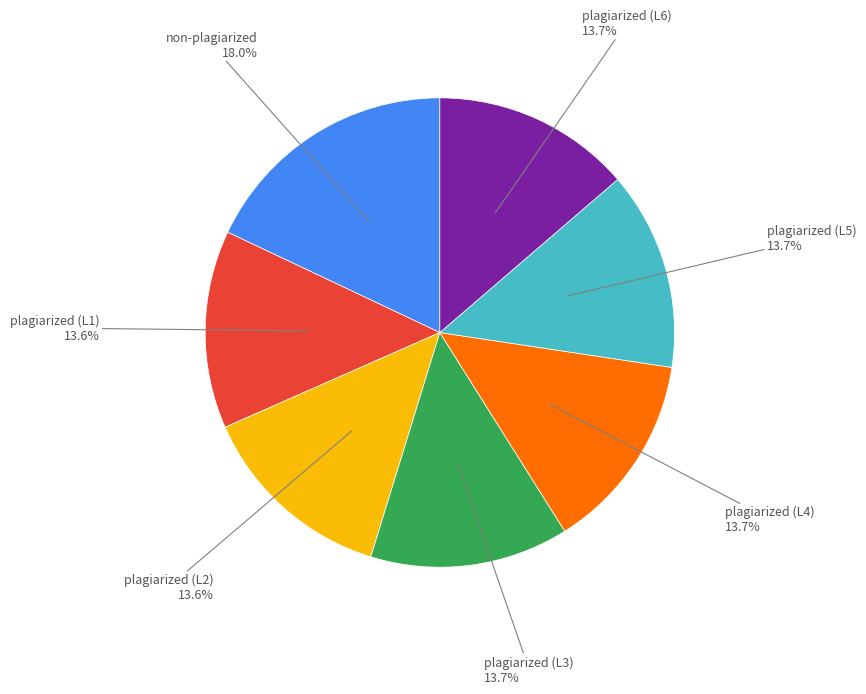

Is there any slice that represents more than half of the pie?

No